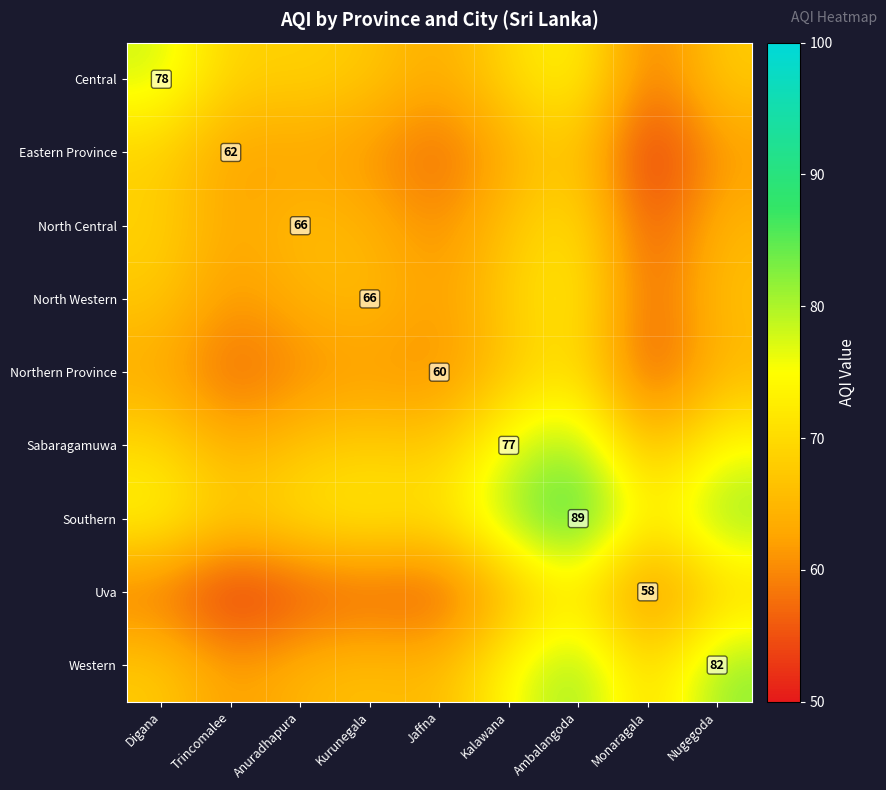

Which series changed the most between Digana and Nugegoda?

Western